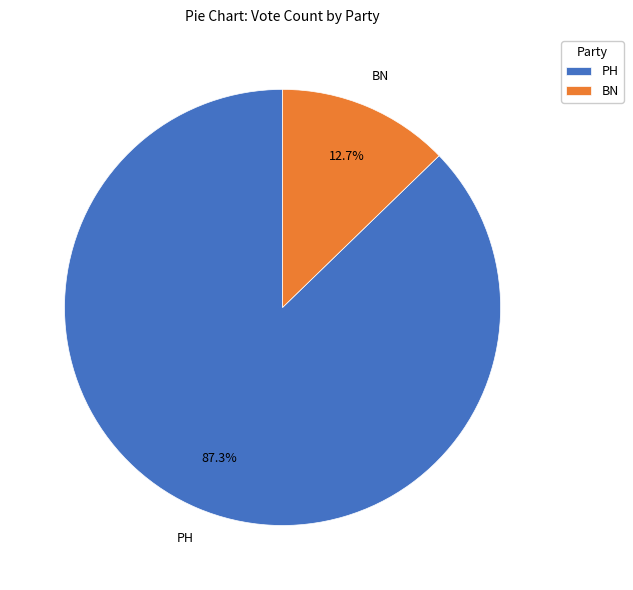

Rank the categories by value from highest to lowest.

PH, BN